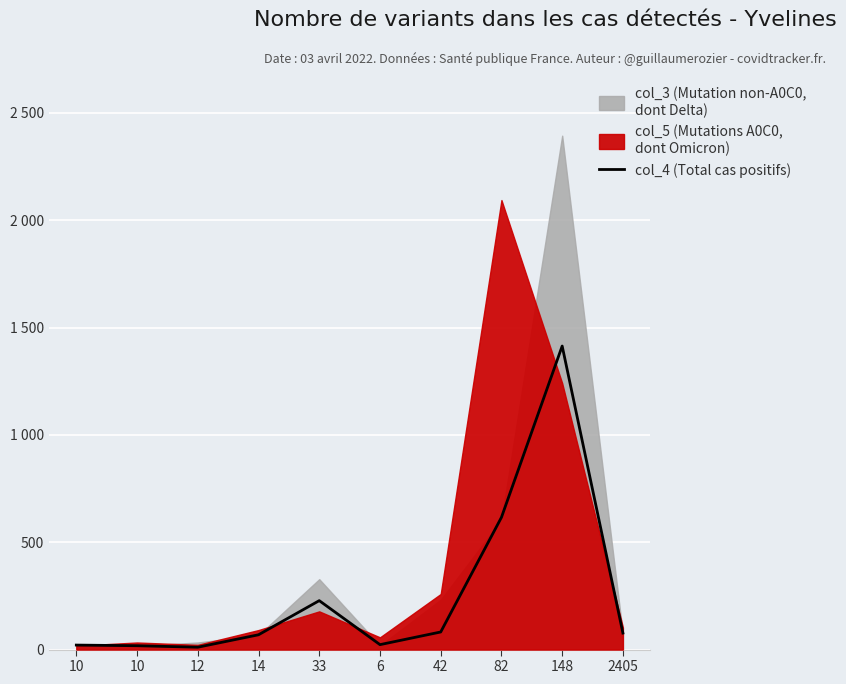

What is the change in value from 10 to 33?

+210